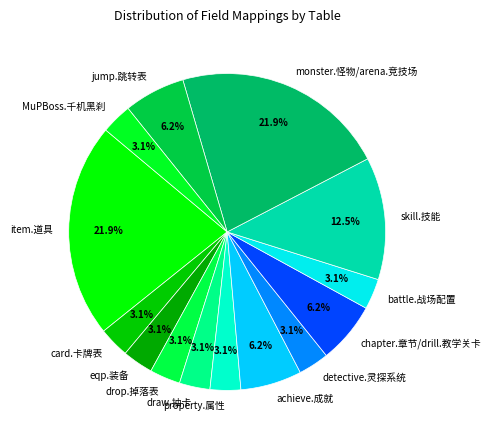

To the nearest percent, what percentage of the pie is achieve.成就?

6%